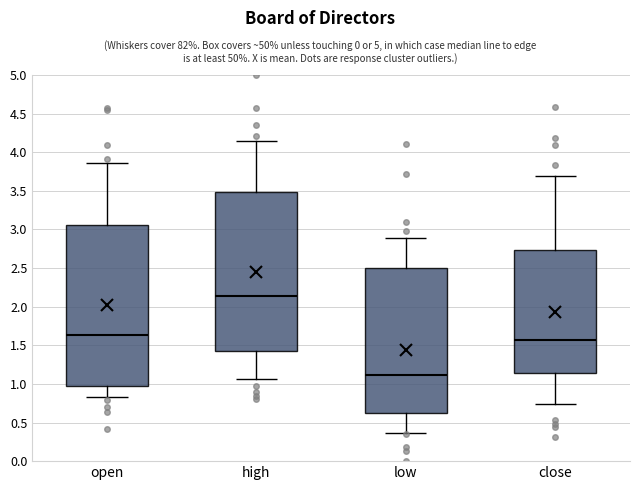

Reading left to right, read every box against the y-axis: the position of its median line, the range the box covers, and the ends of its whiskers. The values are not printed on the chart, so give them approximately, as read against the axis.

open: median 1.65, box 0.95 to 3.05, whiskers 0.85 to 3.85
high: median 2.15, box 1.45 to 3.50, whiskers 1.05 to 4.15
low: median 1.10, box 0.65 to 2.50, whiskers 0.35 to 2.90
close: median 1.55, box 1.15 to 2.75, whiskers 0.75 to 3.70